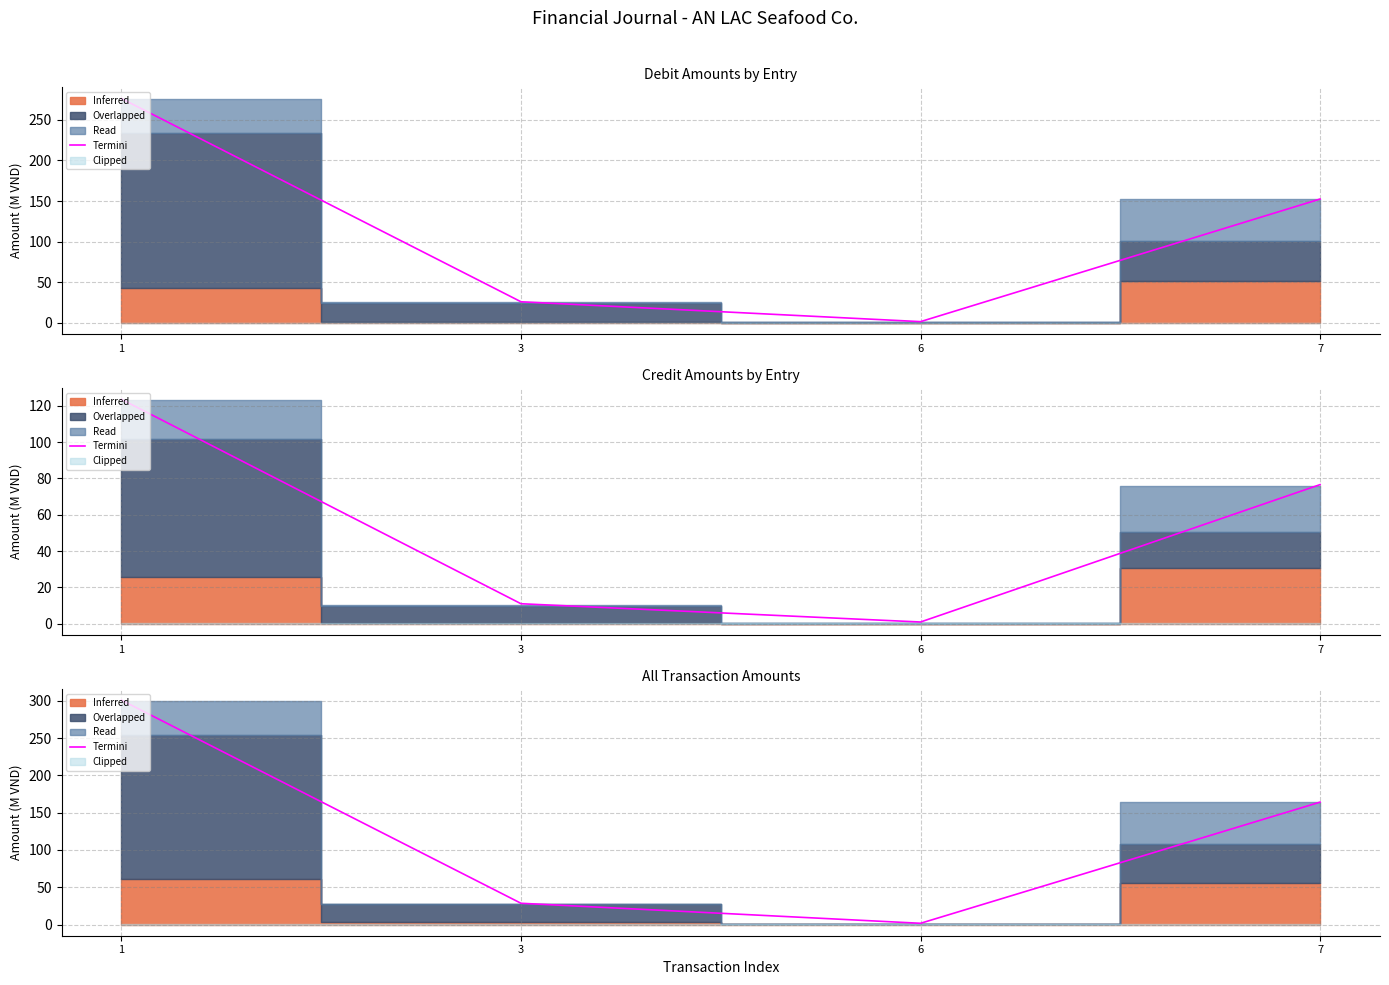

How many values exceed 164?

2